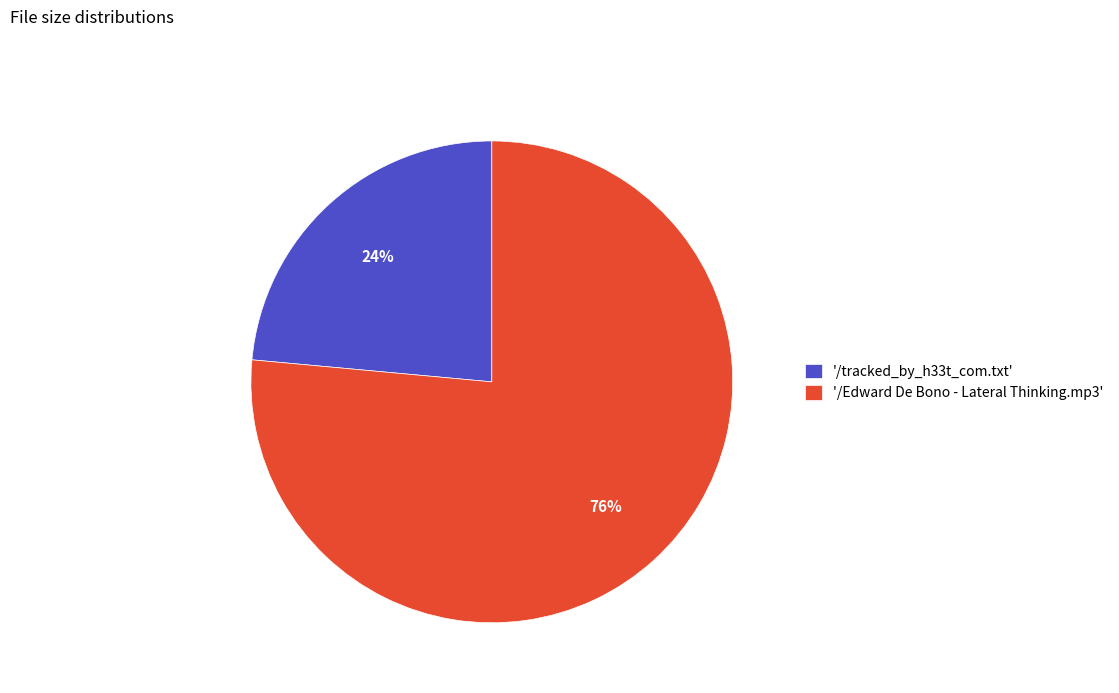

What is the ratio of the value at '/Edward De Bono - Lateral Thinking.mp3' to the value at '/tracked_by_h33t_com.txt'?

3.2